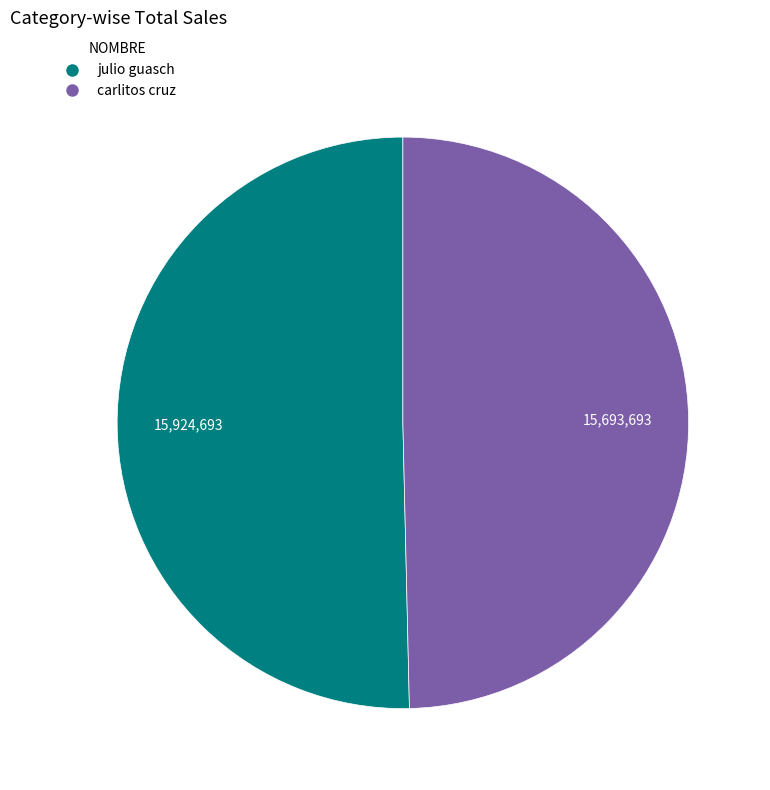

Is it true that julio guasch is 50% of the pie?

True